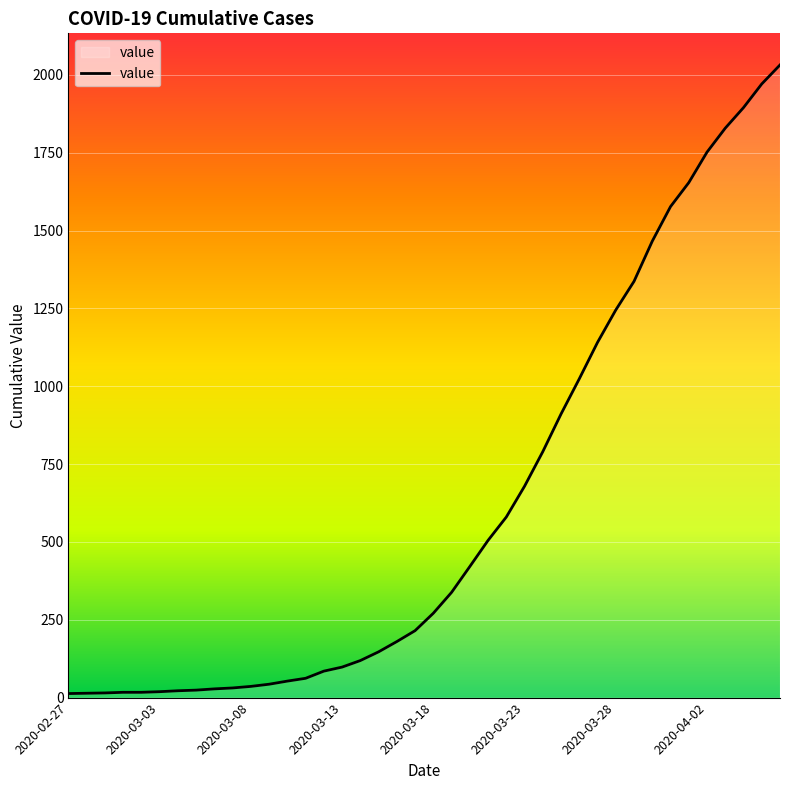

What is the average value?

616